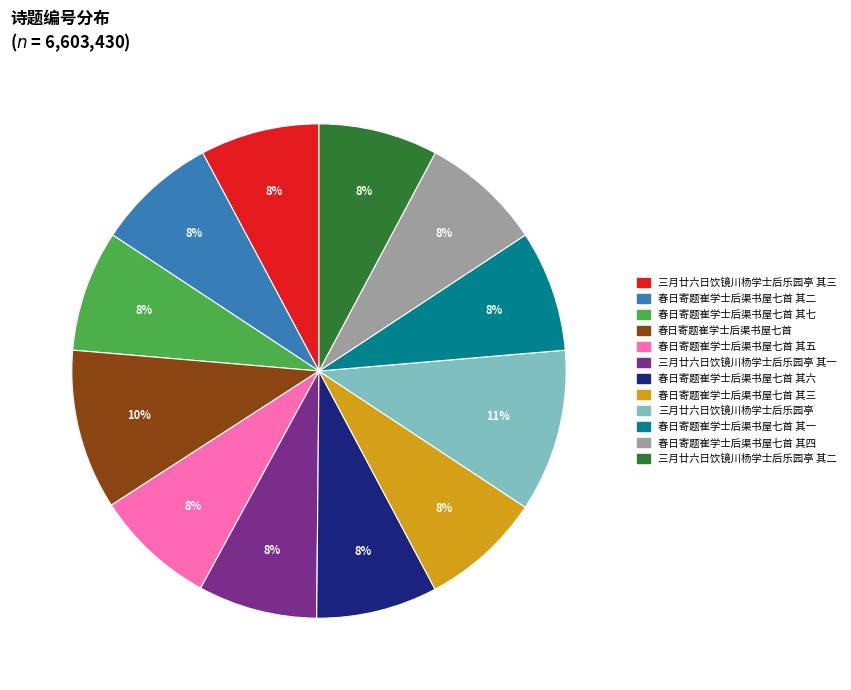

Is 春日寄题崔学士后渠书屋七首 其五 the majority of the pie?

No